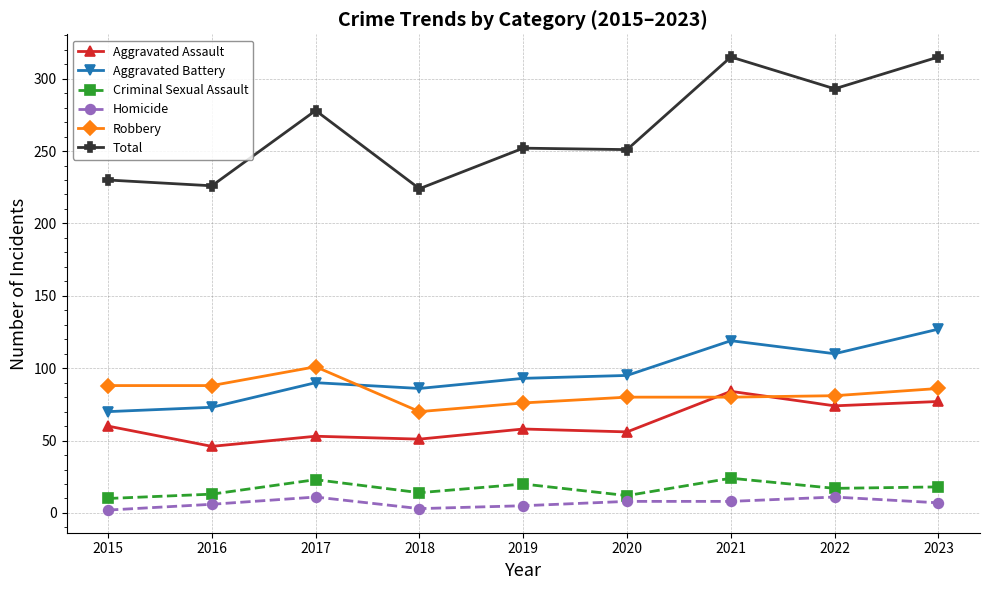

Between which two adjacent categories do Robbery and Aggravated Assault first intersect?

2020 and 2021